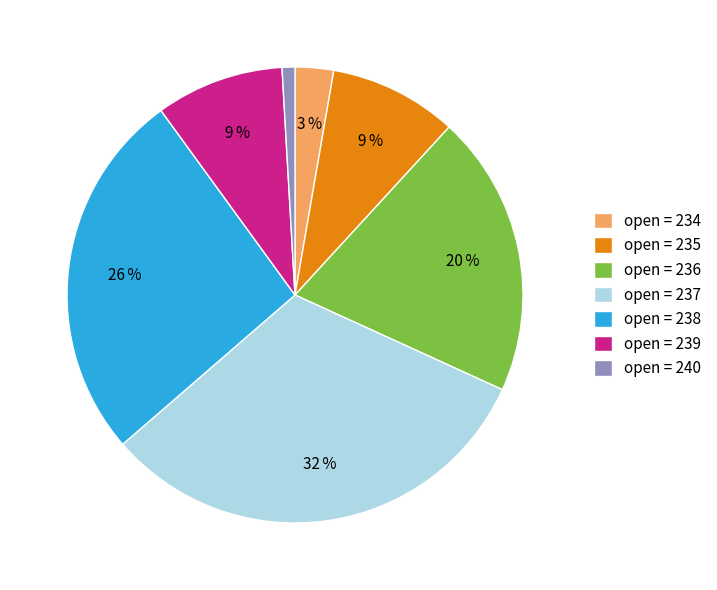

True or false: open = 234 accounts for 3% of the total.

True